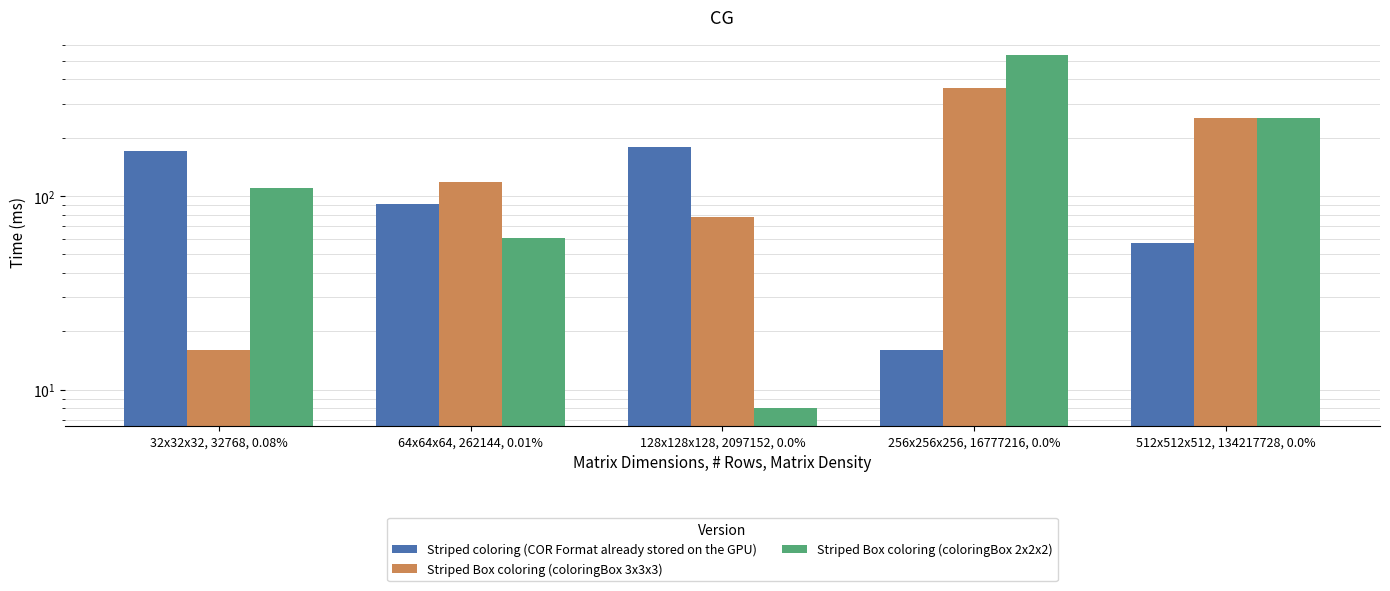

What value does the Striped Box coloring (coloringBox 2x2x2) series have at 128x128x128, 2097152, 0.0%?

8